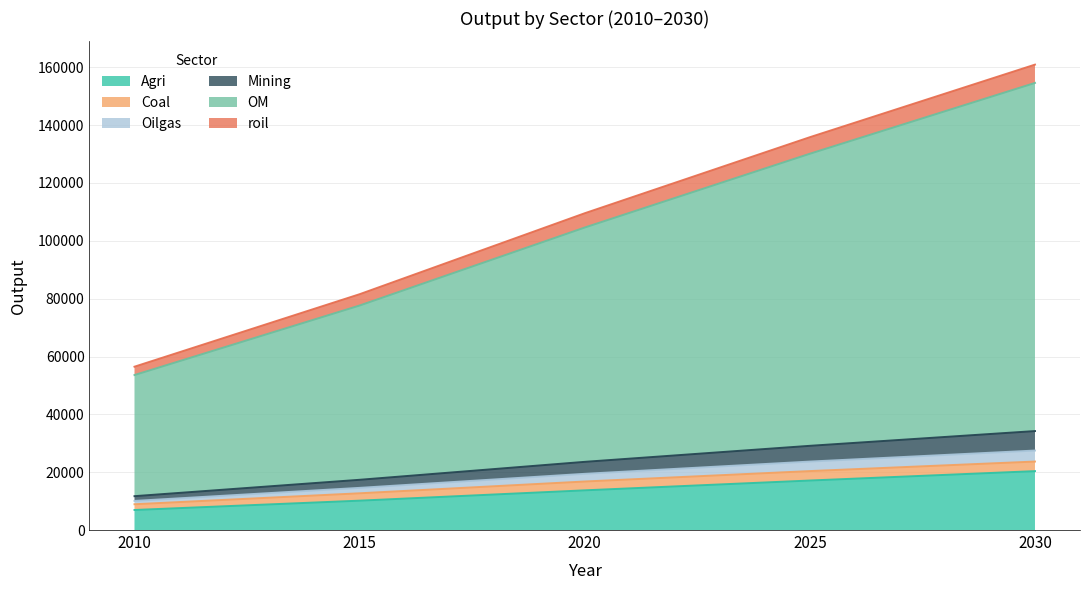

True or false: OM and Oilgas cross at least once.

False